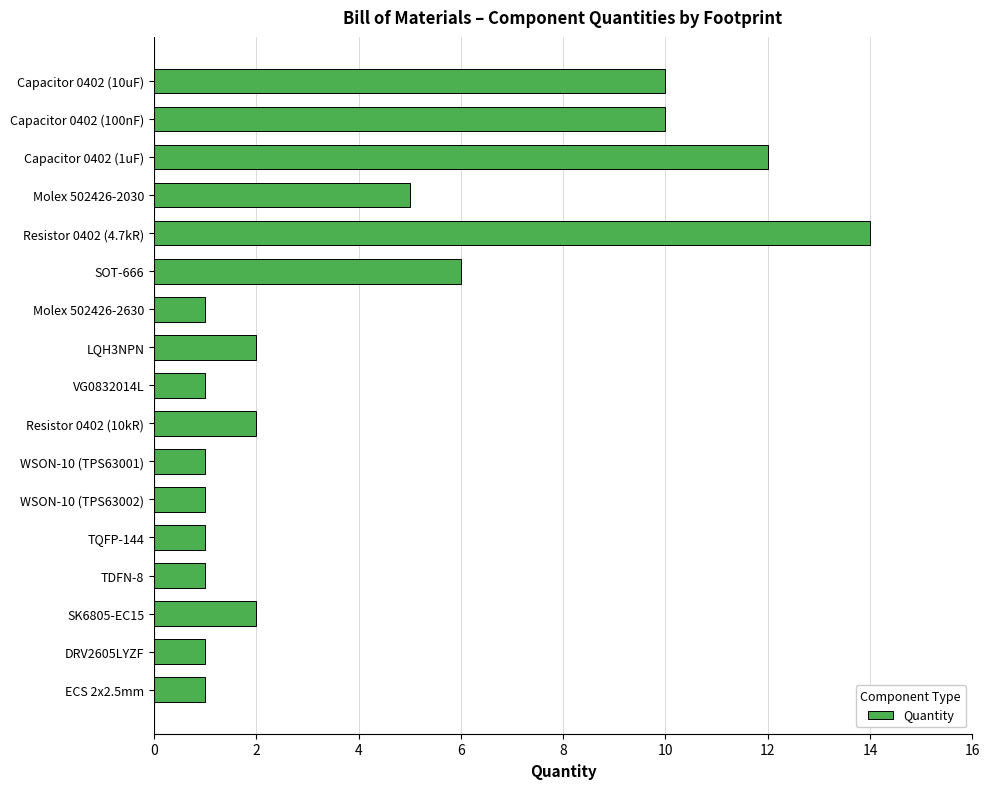

The value at WSON-10 (TPS63002) is 0. True or false?

False